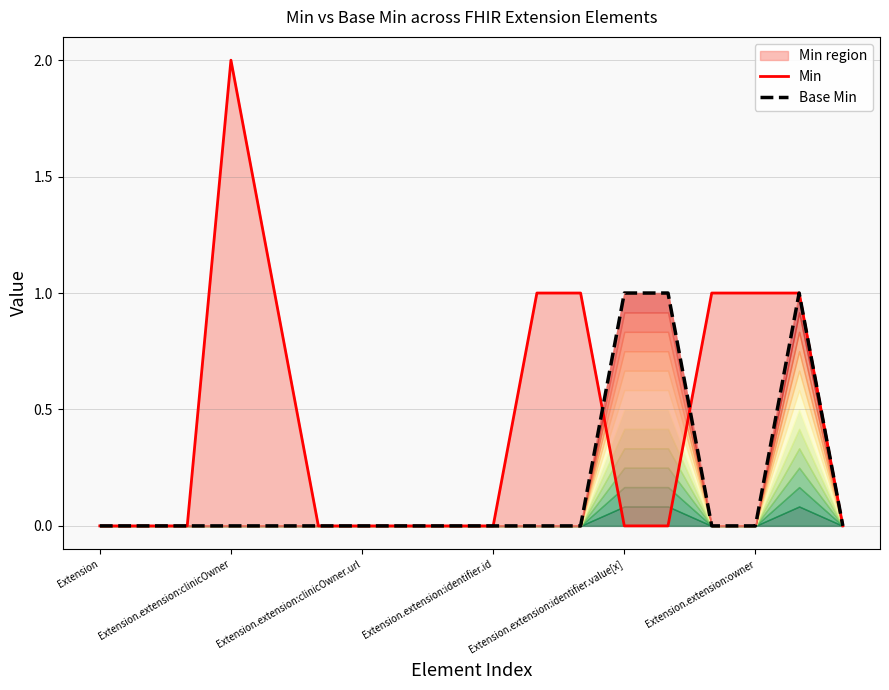

How many times do Base Min and Min cross each other?

2